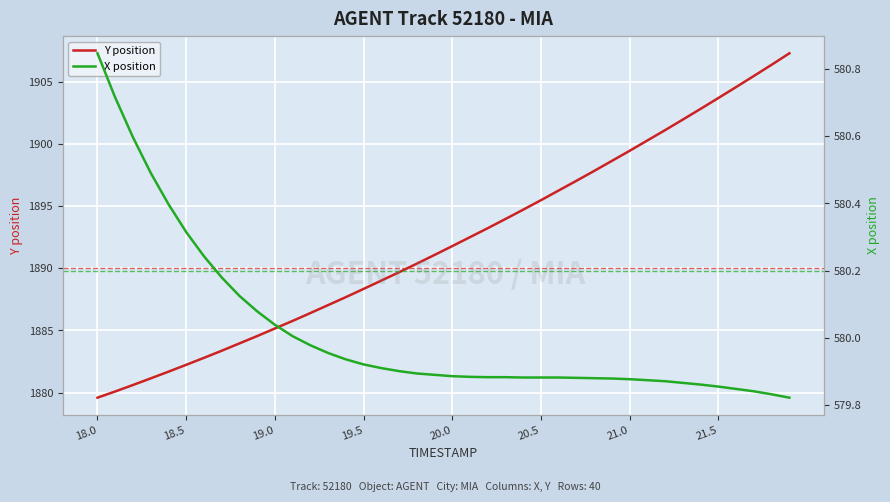

Reading right to left, transcribe all the data shown in this chart.

Y position: 1907.3	1906.3	1905.5	1904.6	1903.7	1902.8	1902.0	1901.1	1900.3	1899.4	1898.6	1897.8	1897.0	1896.2	1895.5	1894.7	1894.0	1893.2	1892.5	1891.8	1891.1	1890.4	1889.7	1889.0	1888.3	1887.7	1887.0	1886.4	1885.8	1885.2	1884.5	1884.0	1883.4	1882.8	1882.2	1881.7	1881.2	1880.6	1880.1	1879.6
X position: 579.8	579.8	579.8	579.8	579.9	579.9	579.9	579.9	579.9	579.9	579.9	579.9	579.9	579.9	579.9	579.9	579.9	579.9	579.9	579.9	579.9	579.9	579.9	579.9	579.9	579.9	580.0	580.0	580.0	580.0	580.1	580.1	580.2	580.2	580.3	580.4	580.5	580.6	580.7	580.8